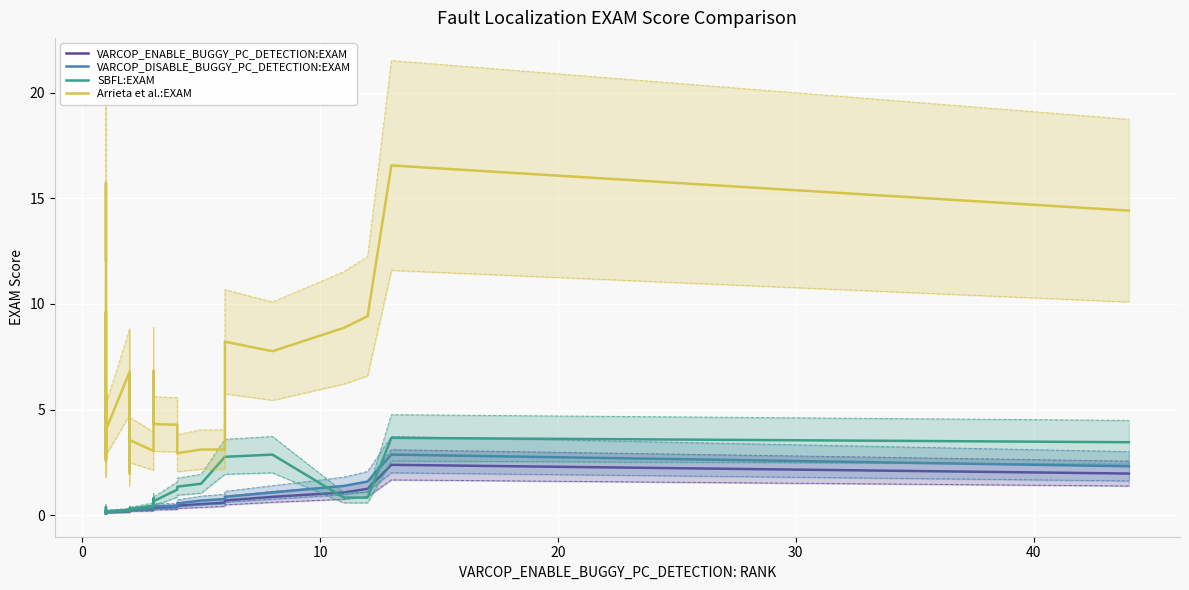

True or false: VARCOP_ENABLE_BUGGY_PC_DETECTION:EXAM and VARCOP_DISABLE_BUGGY_PC_DETECTION:EXAM cross at least once.

False